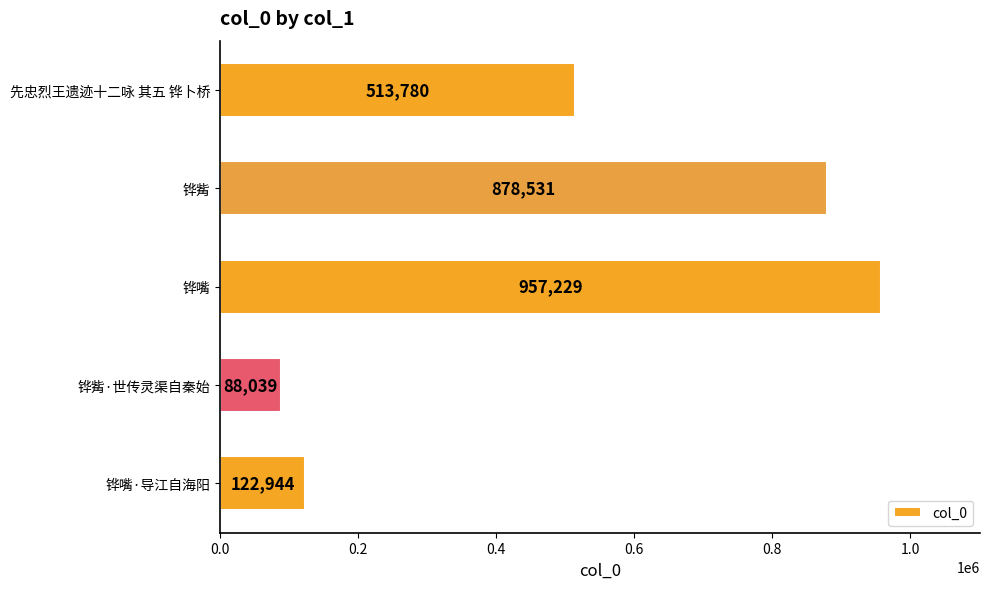

Where is the data nearest to the value 522634?

先忠烈王遗迹十二咏 其五 铧卜桥